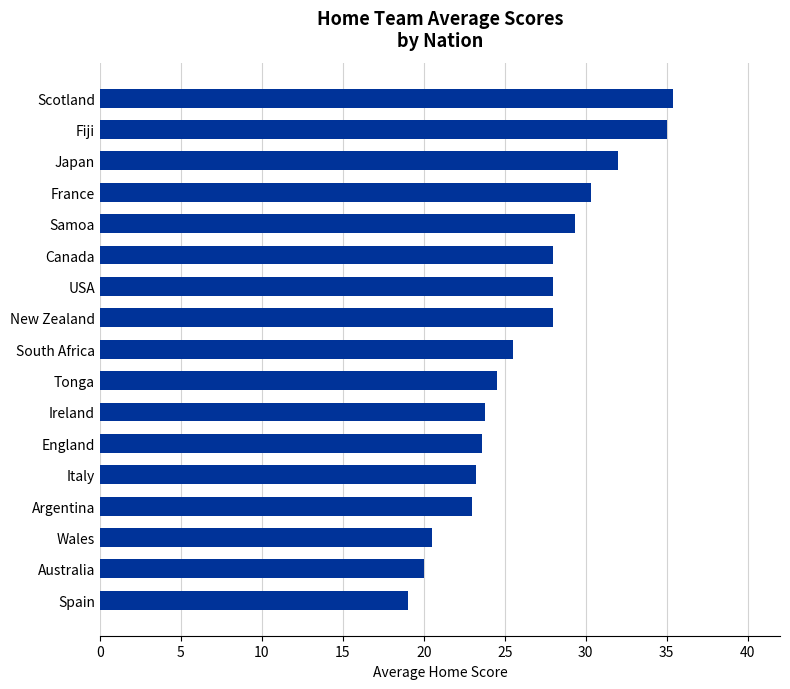

What is the ratio of the value at New Zealand to the value at England?

1.2